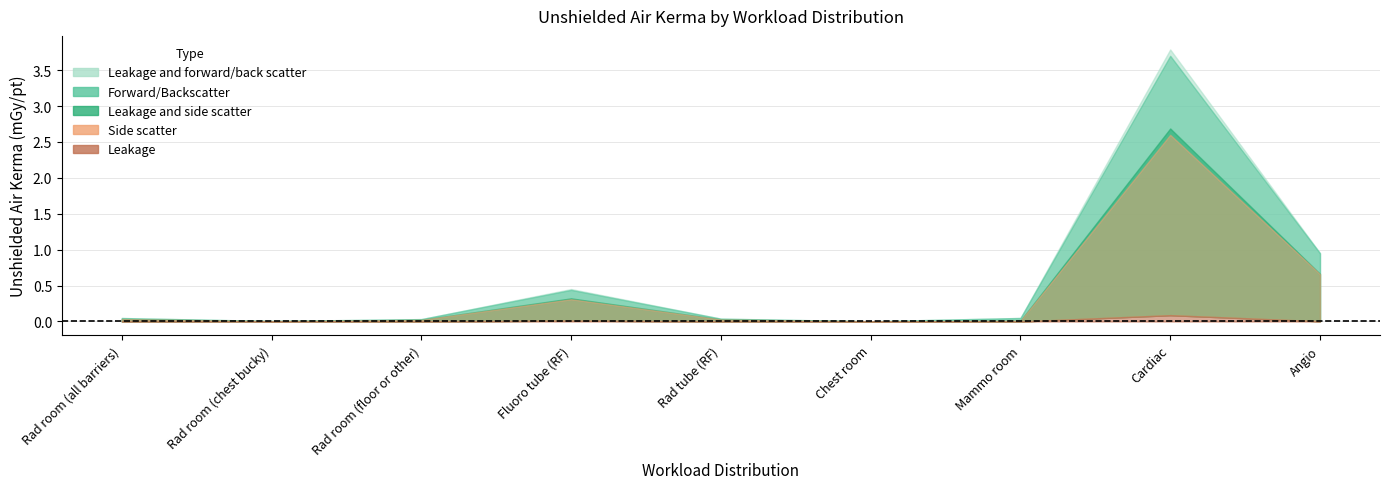

What is the difference between the second highest and second lowest values in the Side scatter series?

0.7